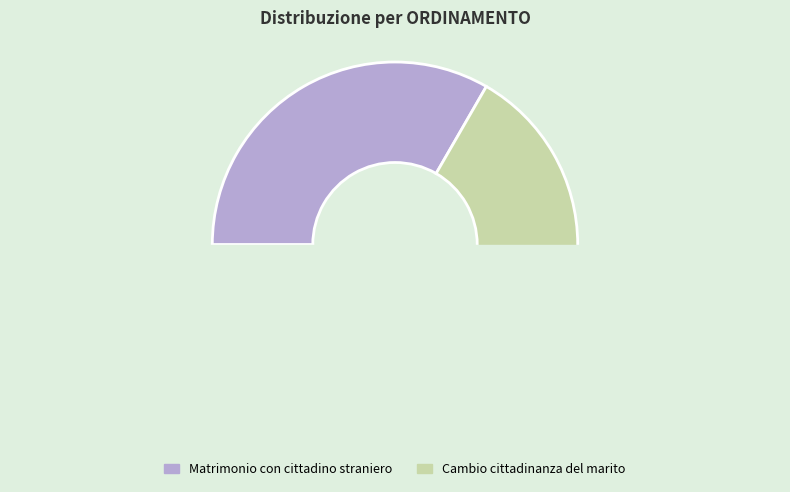

What is the total percentage of Cambio cittadinanza del marito and Matrimonio con cittadino straniero?

100.0%